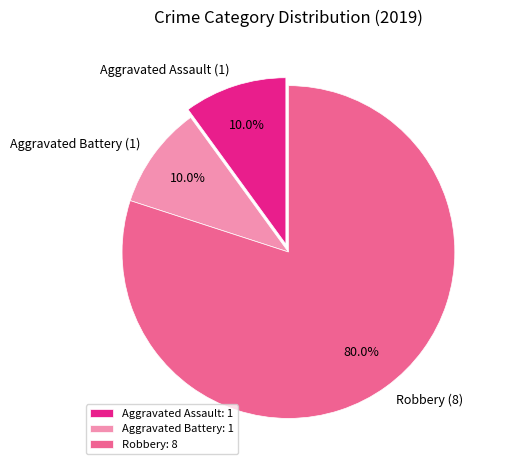

Does any single category account for the majority?

Yes